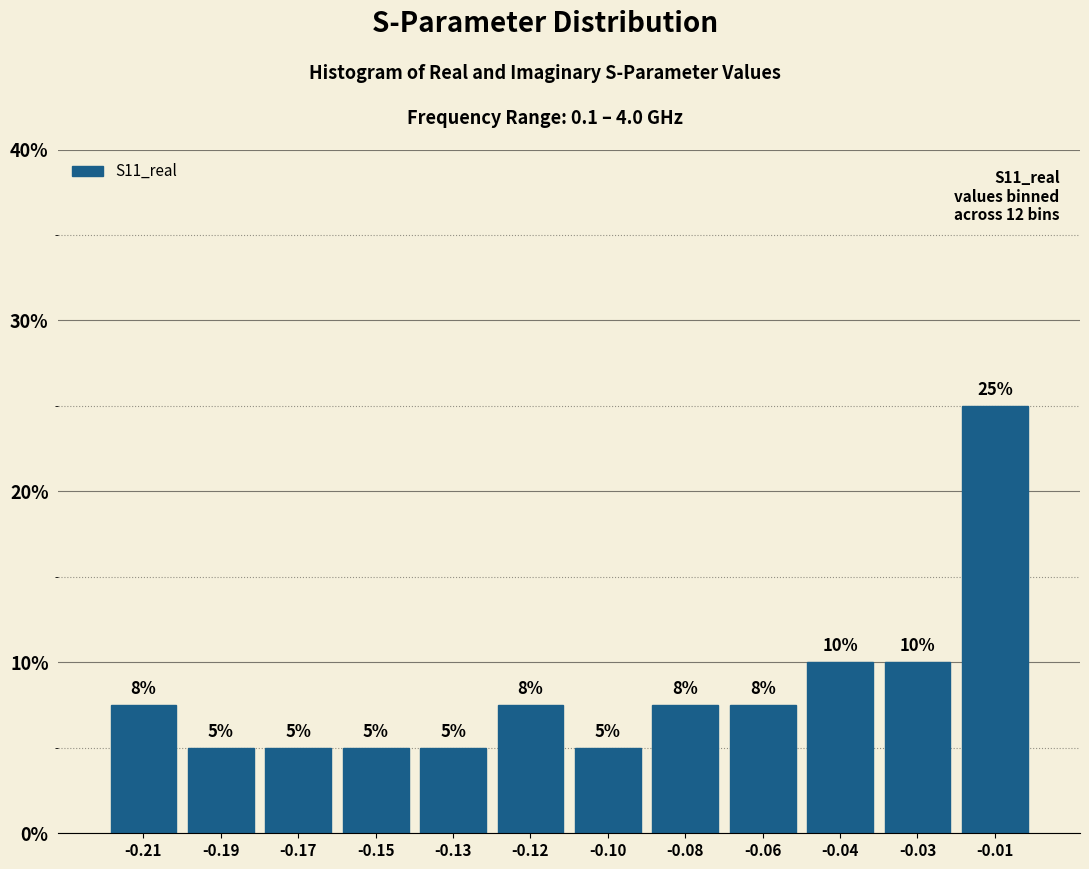

Count the values in the range 5 to 10.

11